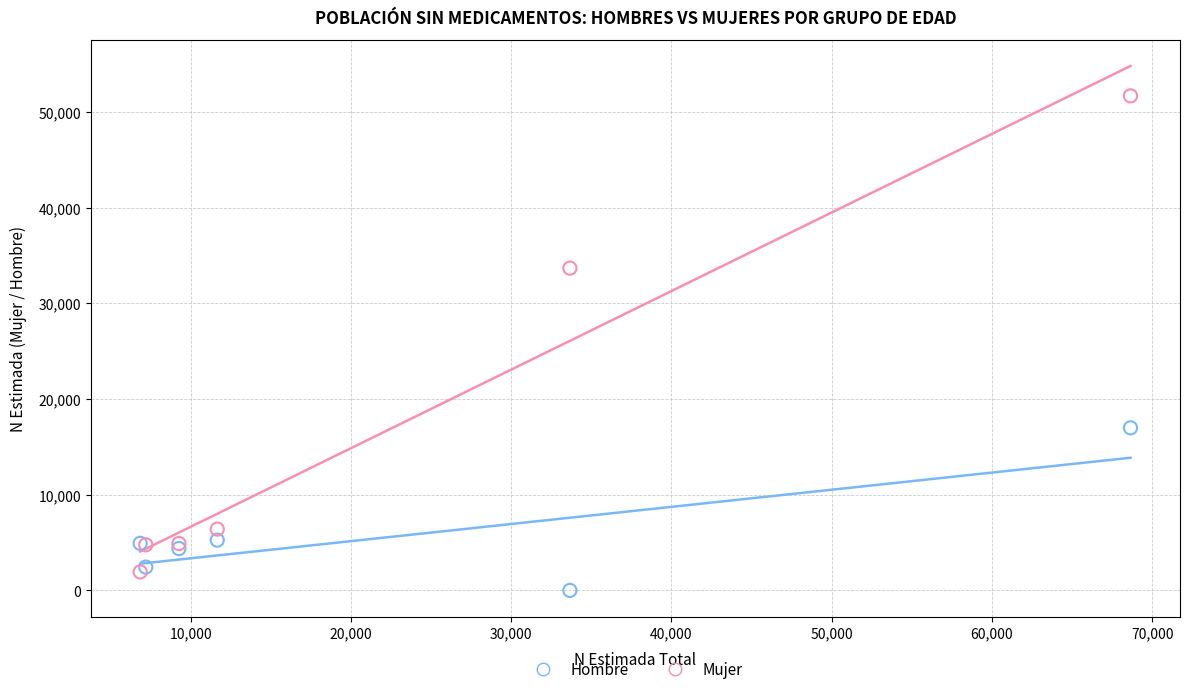

Across all series, what Y value is closest to 25829?

33664